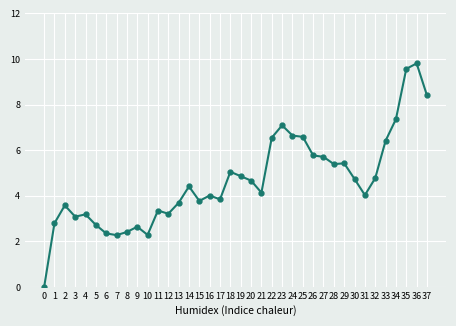

Is this an area chart (filled region under the line)?

No